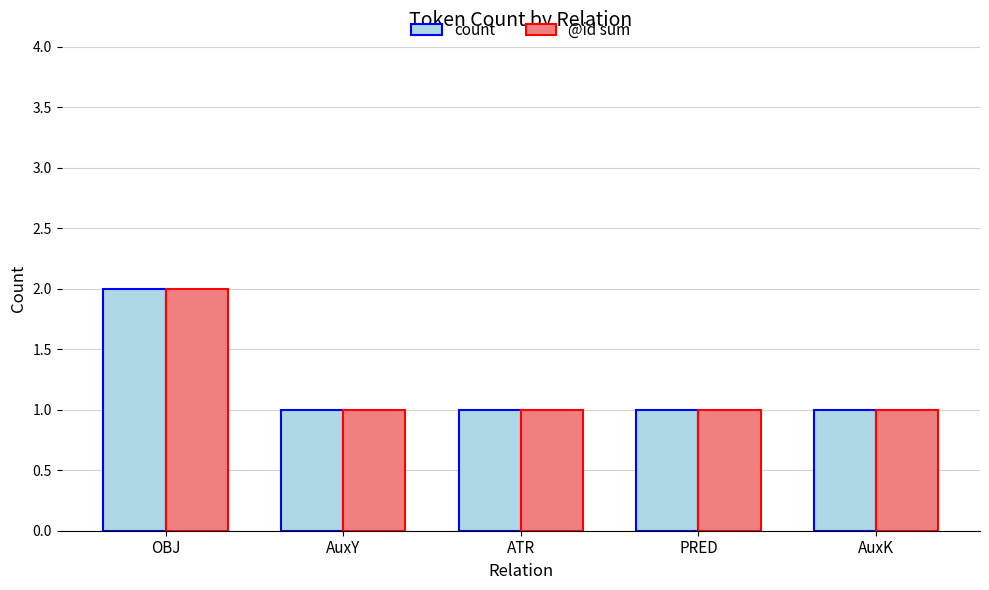

Reading left to right, transcribe all the data shown in this chart.

count: OBJ=2	AuxY=1	ATR=1	PRED=1	AuxK=1
@id sum: OBJ=2	AuxY=1	ATR=1	PRED=1	AuxK=1